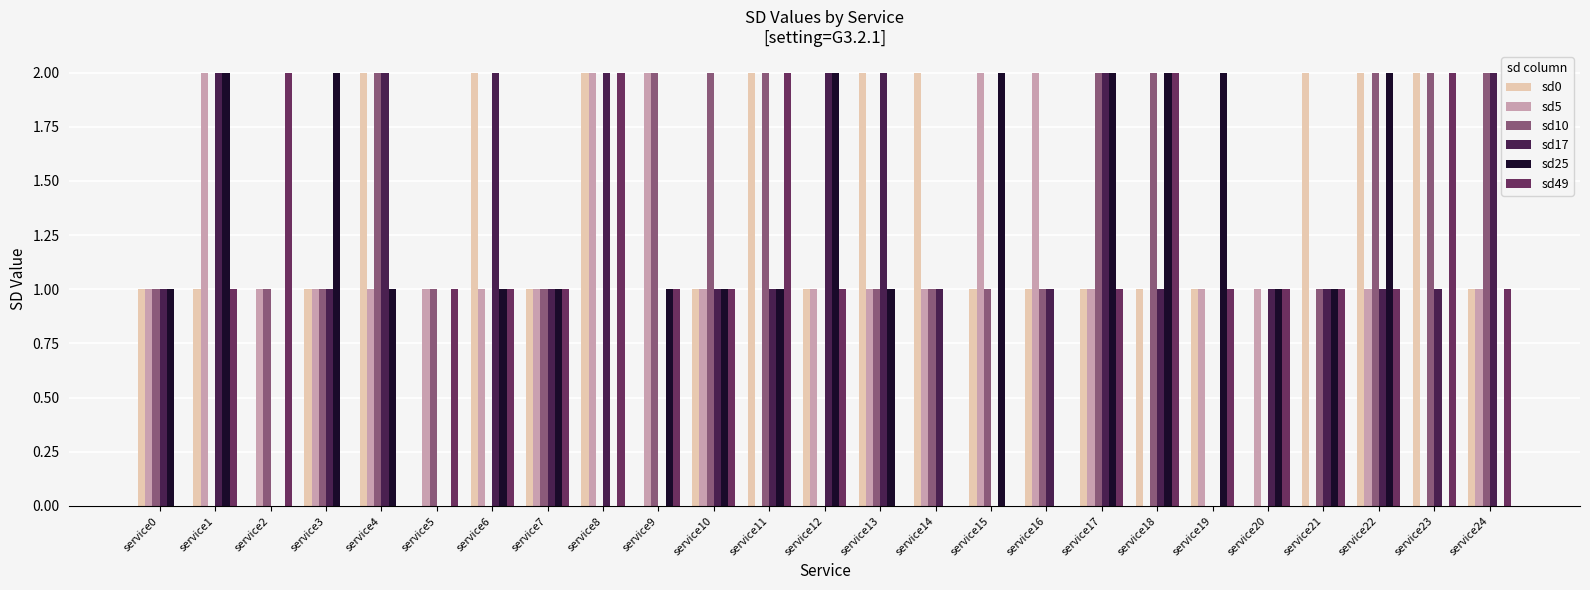

What is the sum of the sd25 values at service12 and service13?

3